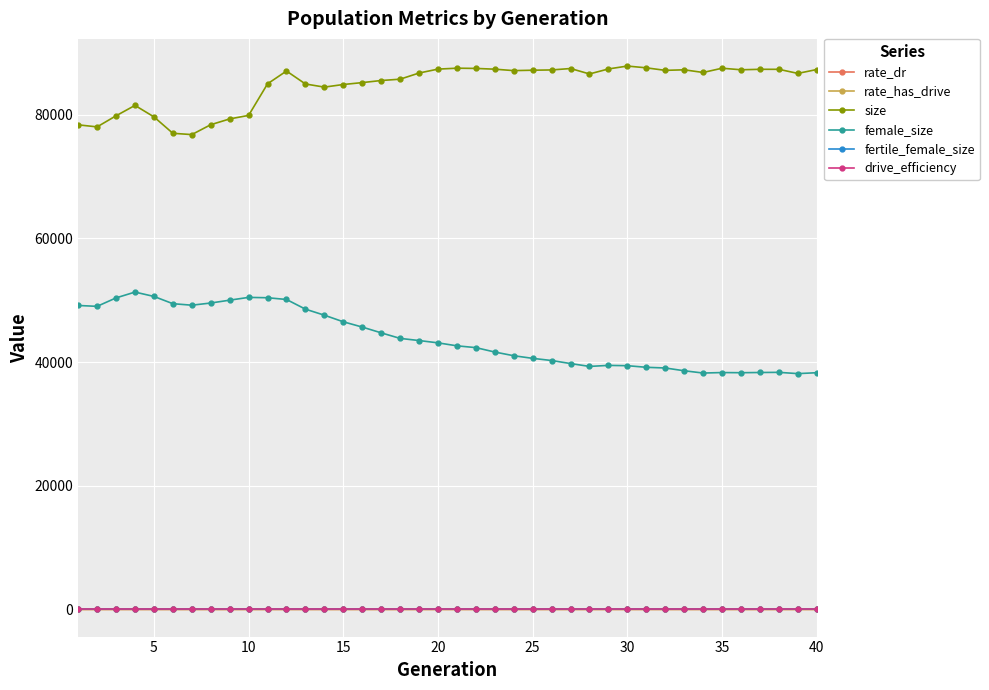

At how many categories does at least one series exceed 65330?

40